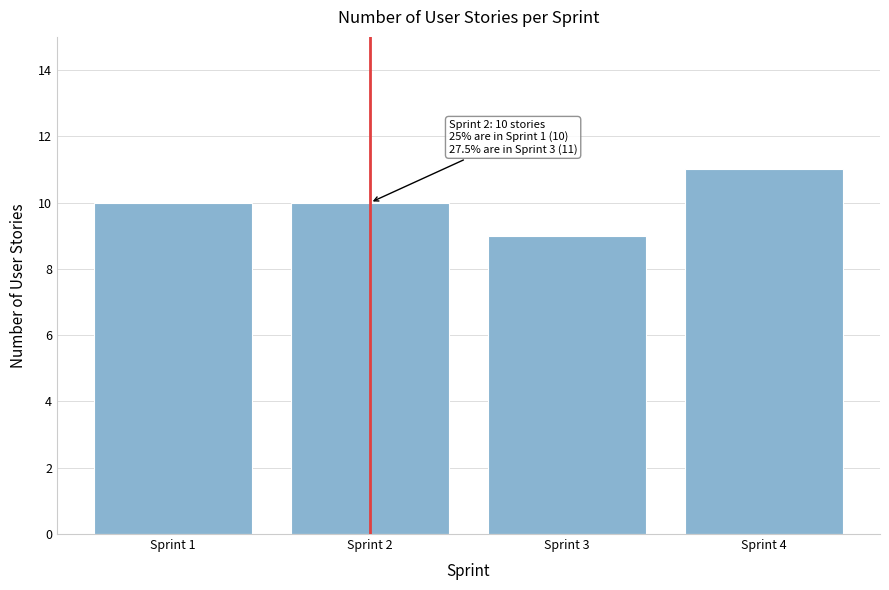

Reading right to left, list all the values displayed in this chart.

Sprint 4=11	Sprint 3=9	Sprint 2=10	Sprint 1=10